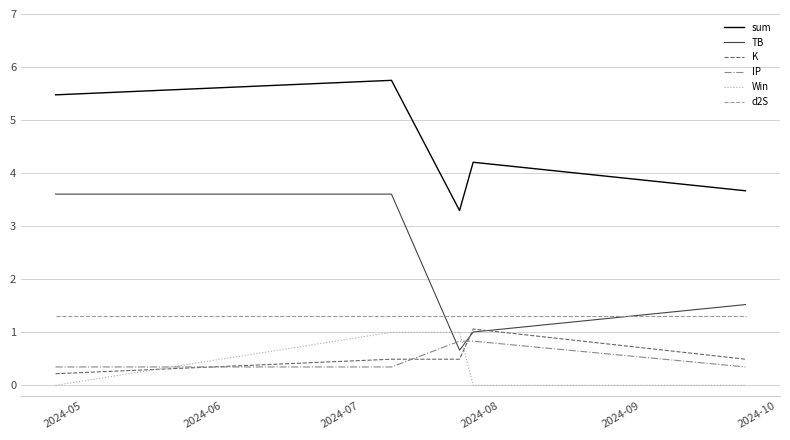

True or false: TB and sum cross at least once.

False